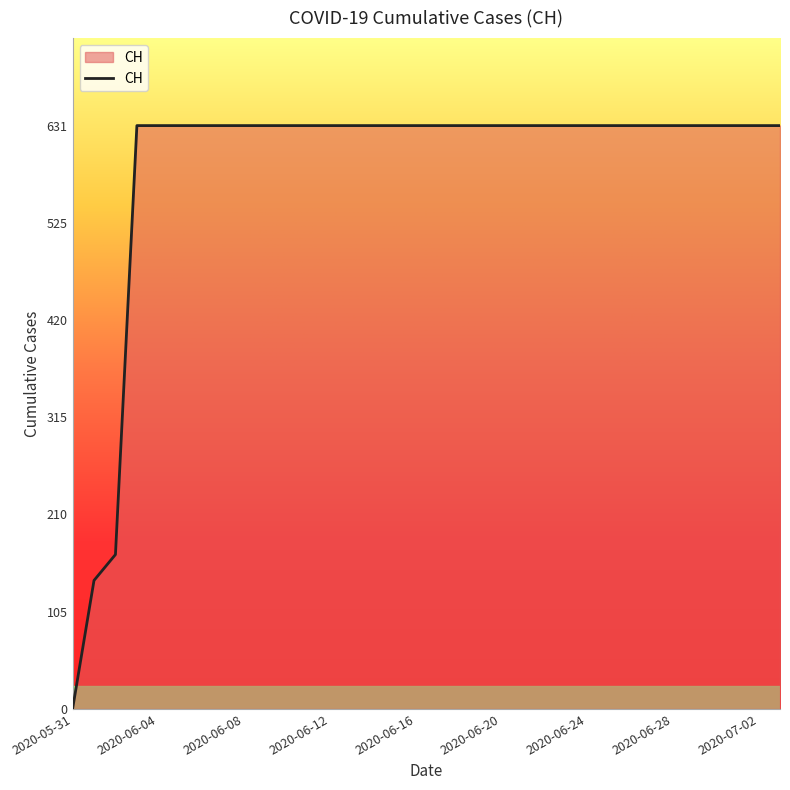

What is the difference between the maximum and minimum values?

631